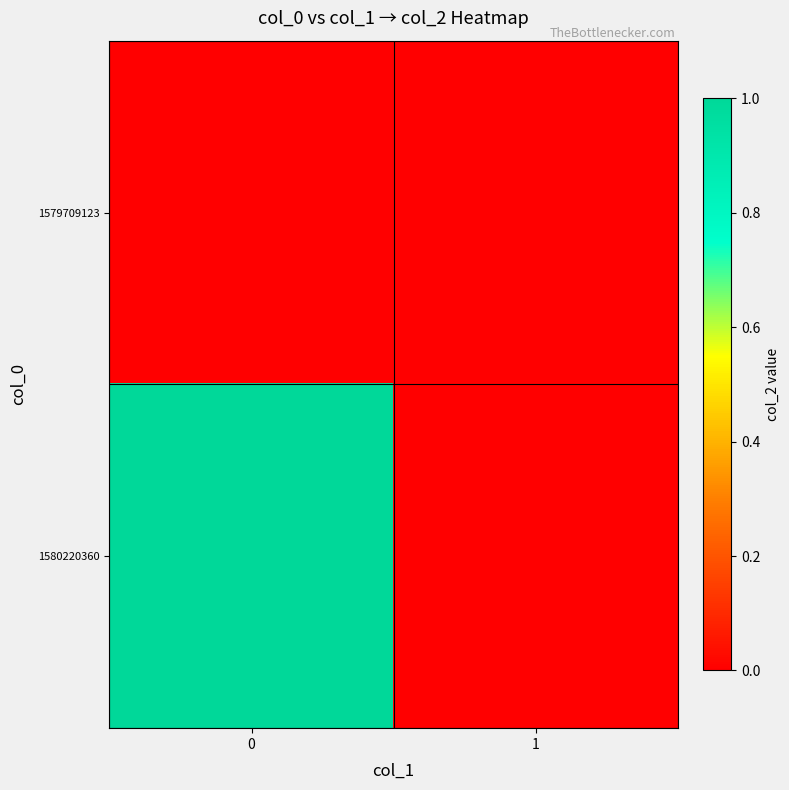

Which series has the largest range (max minus min)?

row_1